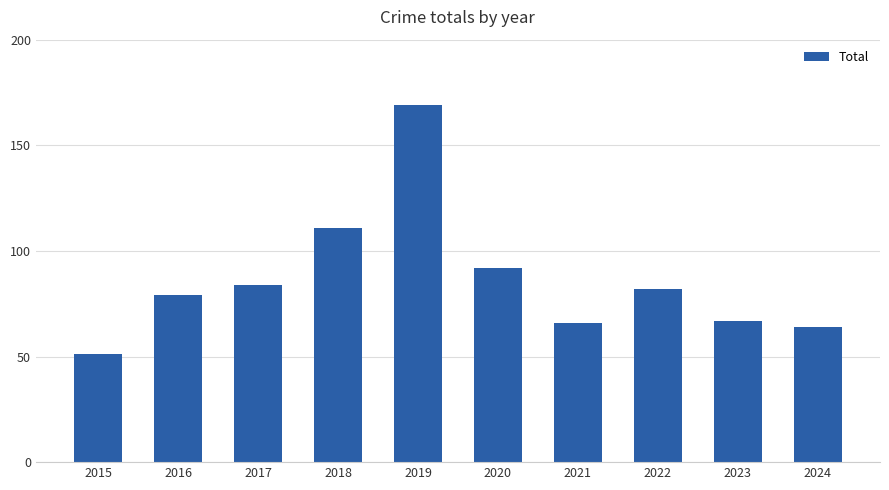

Are the bars horizontal?

No